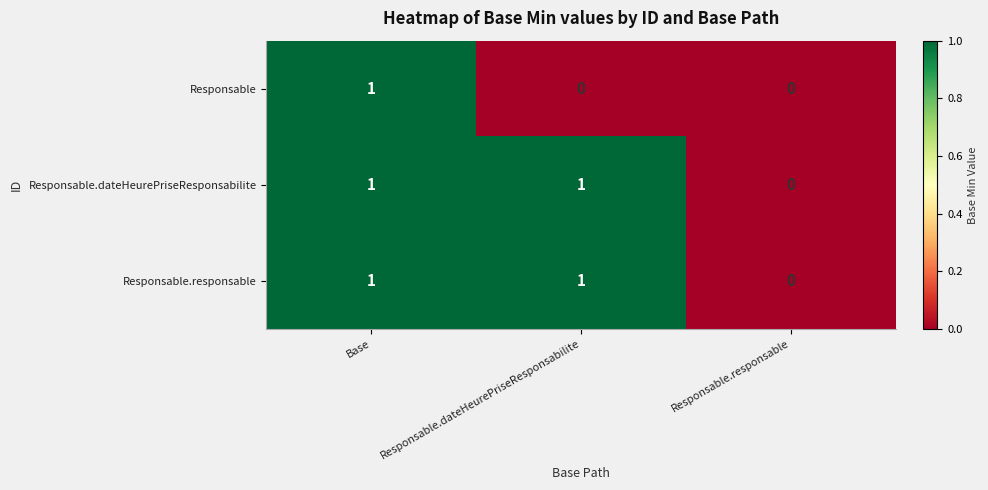

What is the total value across all series at Base?

3